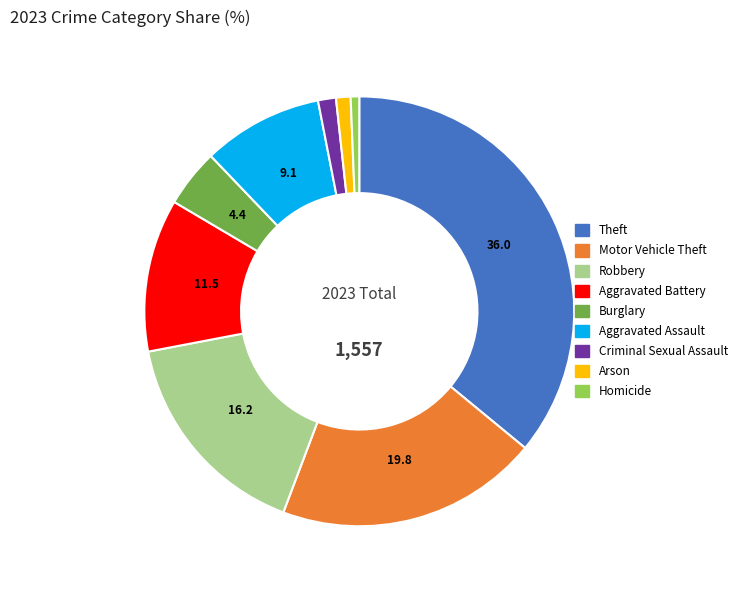

What is the ratio of the value at Aggravated Battery to the value at Criminal Sexual Assault?

8.5